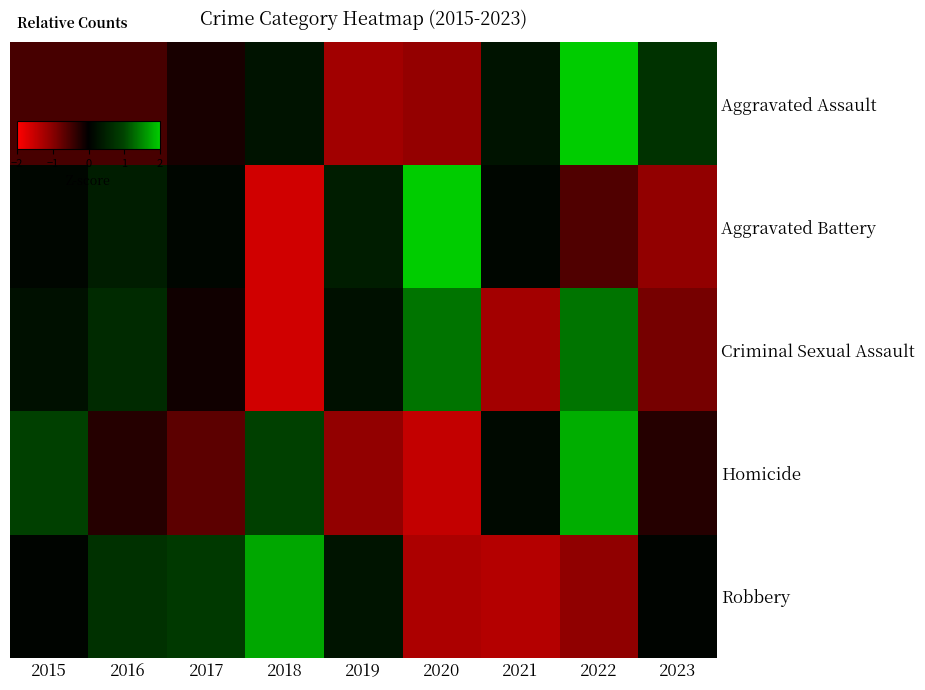

At how many categories does at least one series exceed 1?

3